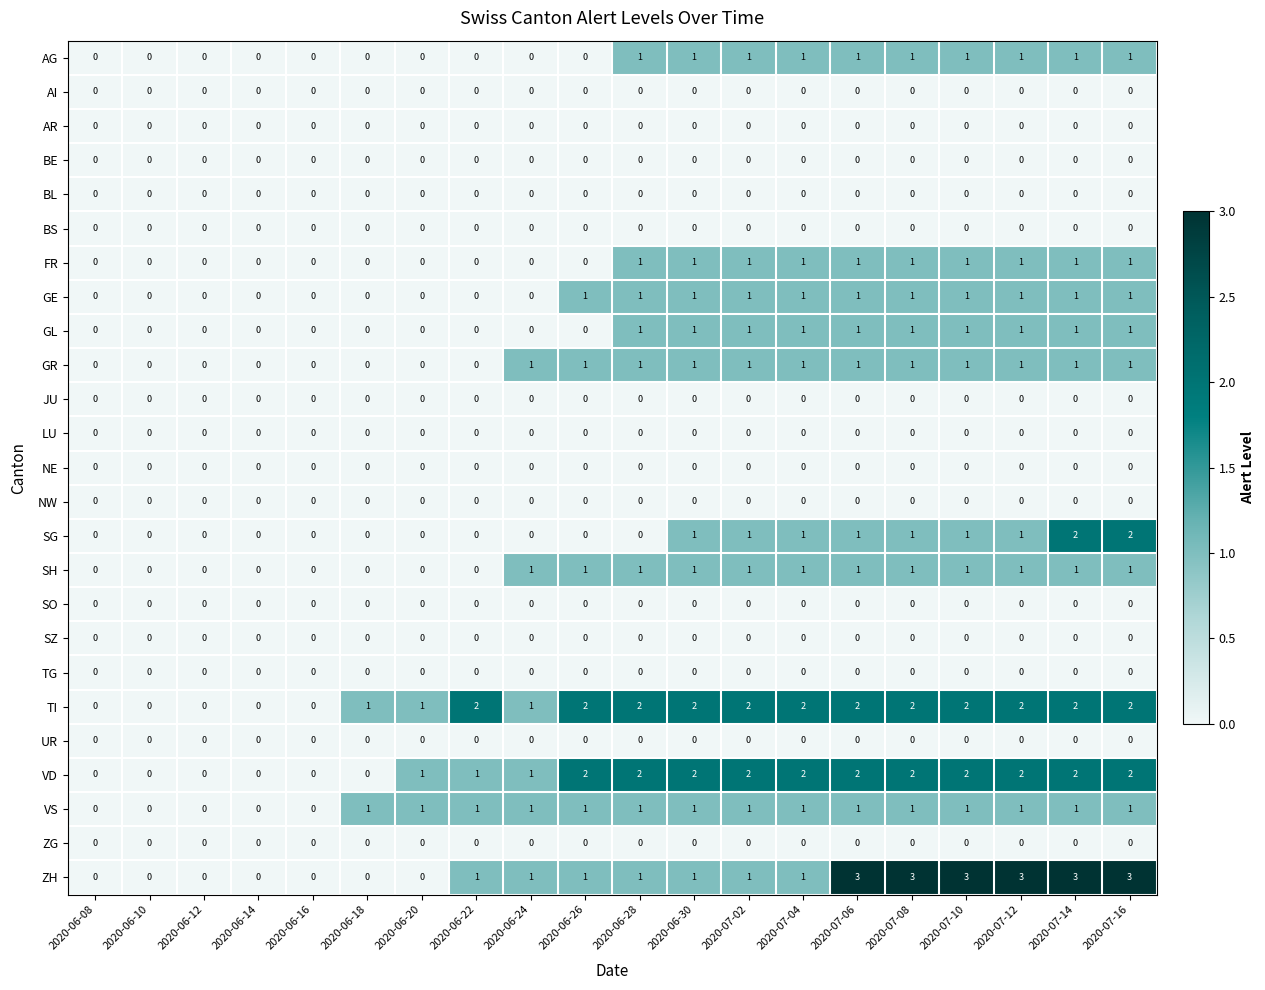

Which series has the widest spread of values?

ZH